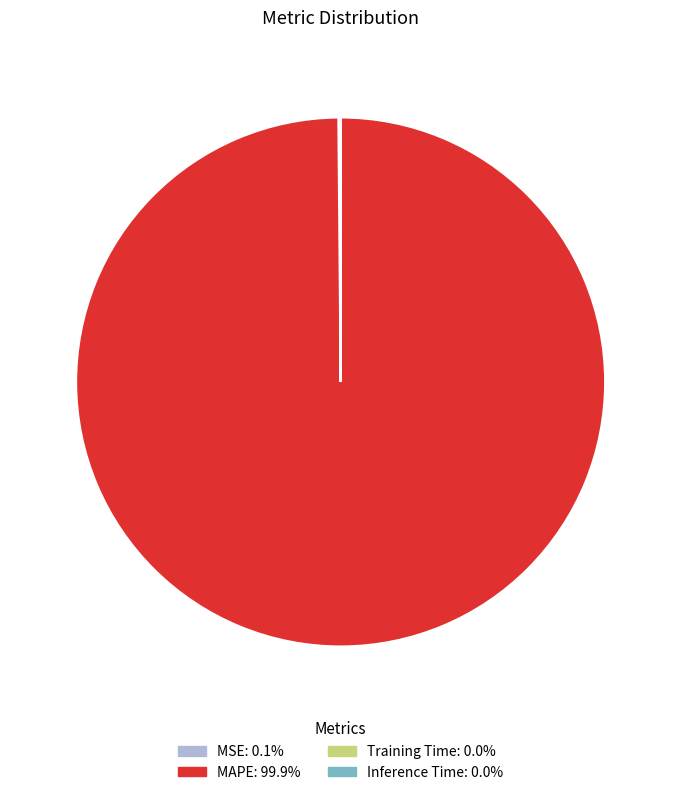

Is MAPE the majority of the pie?

Yes